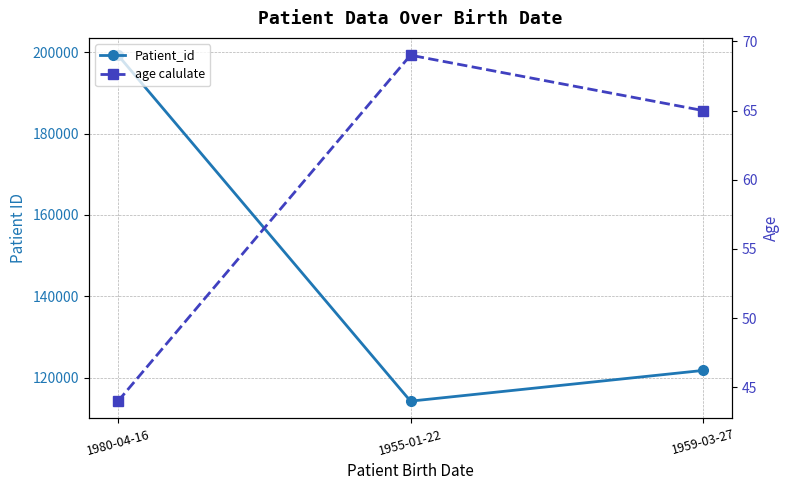

Between 1955-01-22 and 1959-03-27, which is larger?

1959-03-27